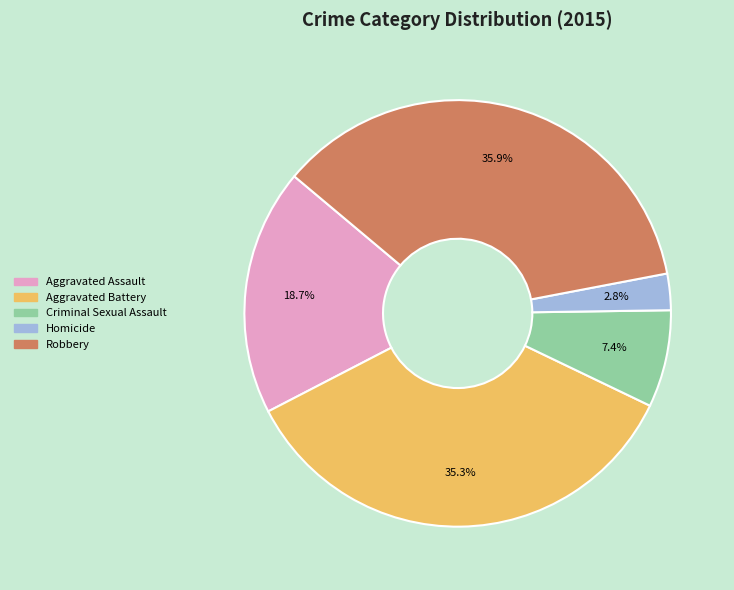

Count the number of slices in the pie.

5